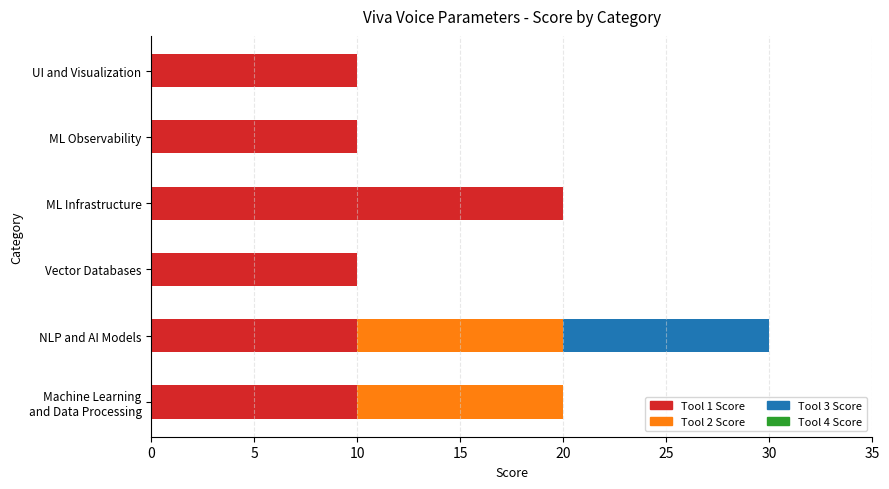

At which category is the sum across all series the highest?

NLP and AI Models